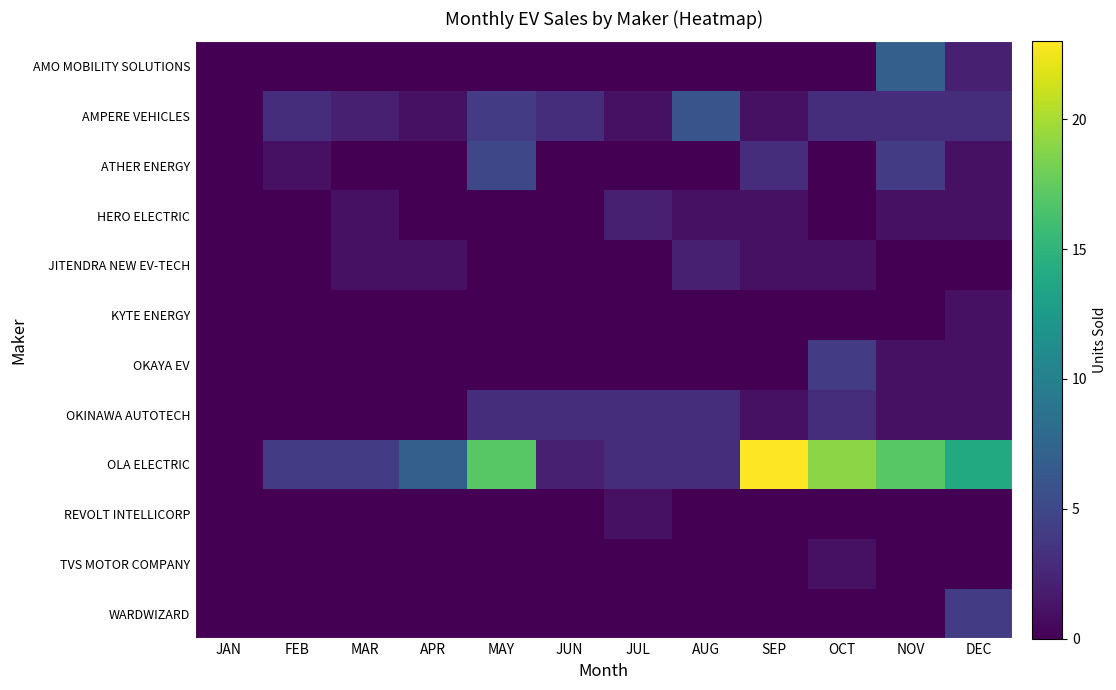

How many series are shown in this chart?

12